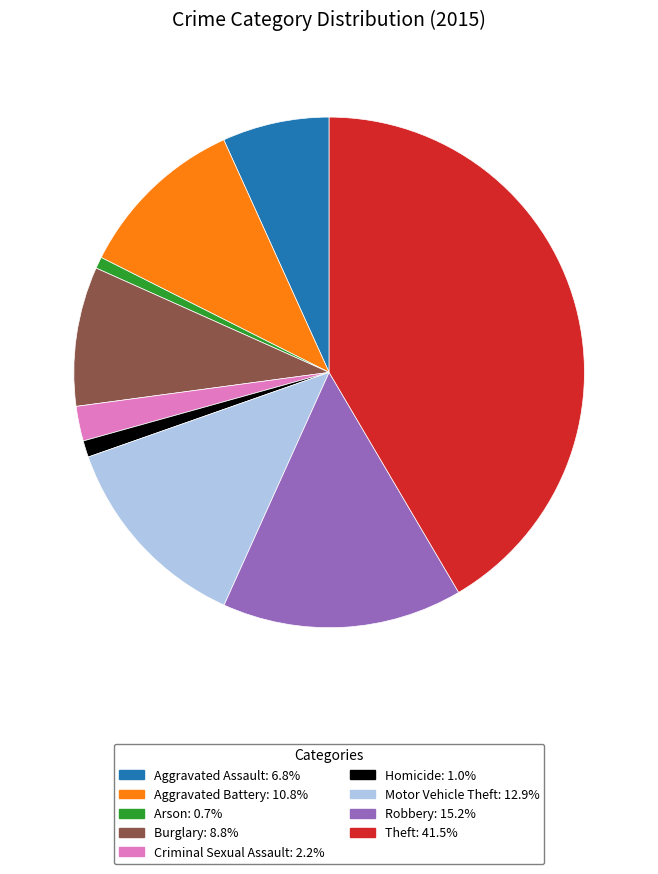

Is there a majority slice in this chart?

No